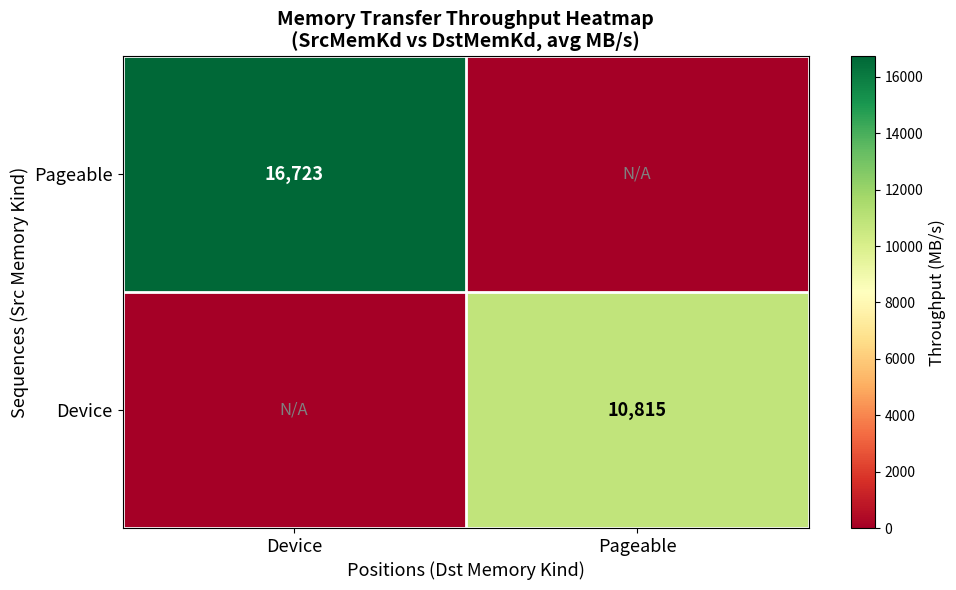

The value of Pageable at Device is 16723. True or false?

True